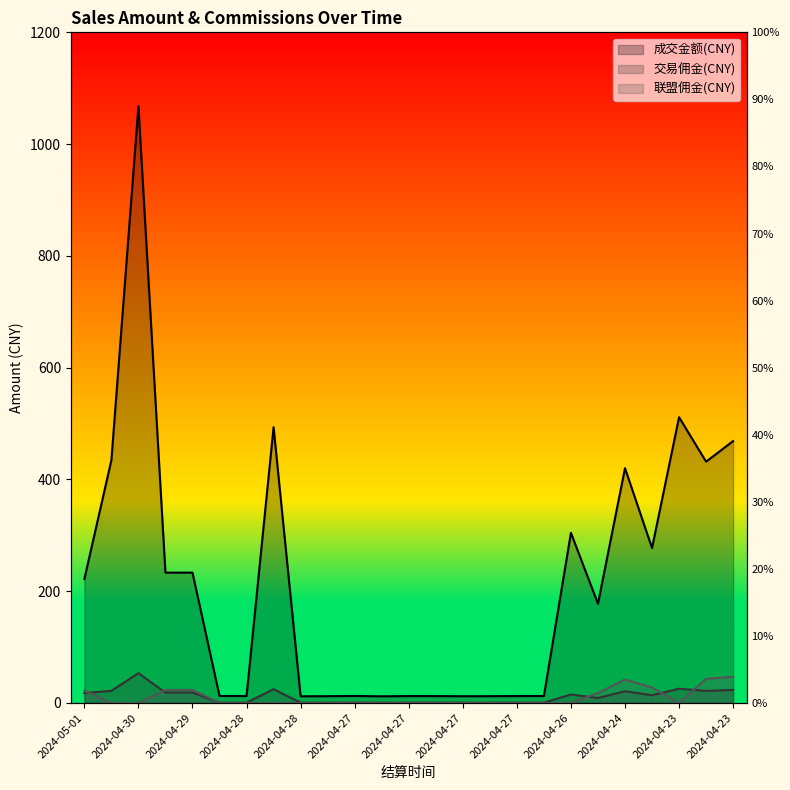

Reading left to right, transcribe all the data shown in this chart.

成交金额(CNY): 221.6	434.6	1067.8	233.2	233.2	12.5	12.5	493.5	12.0	12.2	12.6	11.9	12.4	12.3	12.1	12.2	12.4	12.5	304.4	177.5	420.2	277.3	511.3	431.8	468.7
交易佣金(CNY): 17.7	21.7	53.4	18.7	18.7	0.6	0.6	24.7	0.6	0.6	0.6	0.6	0.6	0.6	0.6	0.6	0.6	0.6	15.2	8.9	21.0	13.9	25.6	21.6	23.4
联盟佣金(CNY): 22.2	0.0	0.0	23.3	23.3	0.0	0.0	0.0	0.0	0.0	0.0	0.0	0.0	0.0	0.0	0.0	0.0	0.0	0.0	17.8	42.0	27.7	0.0	43.2	46.9